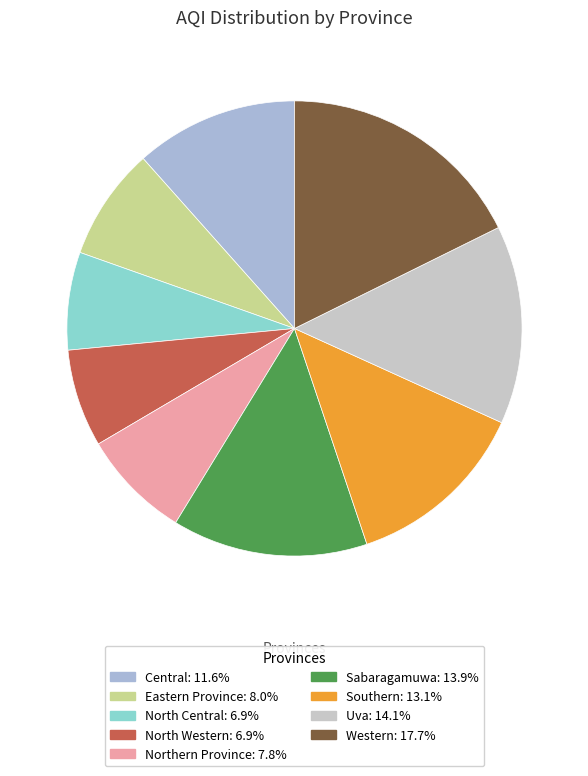

How many segments does this pie chart have?

9